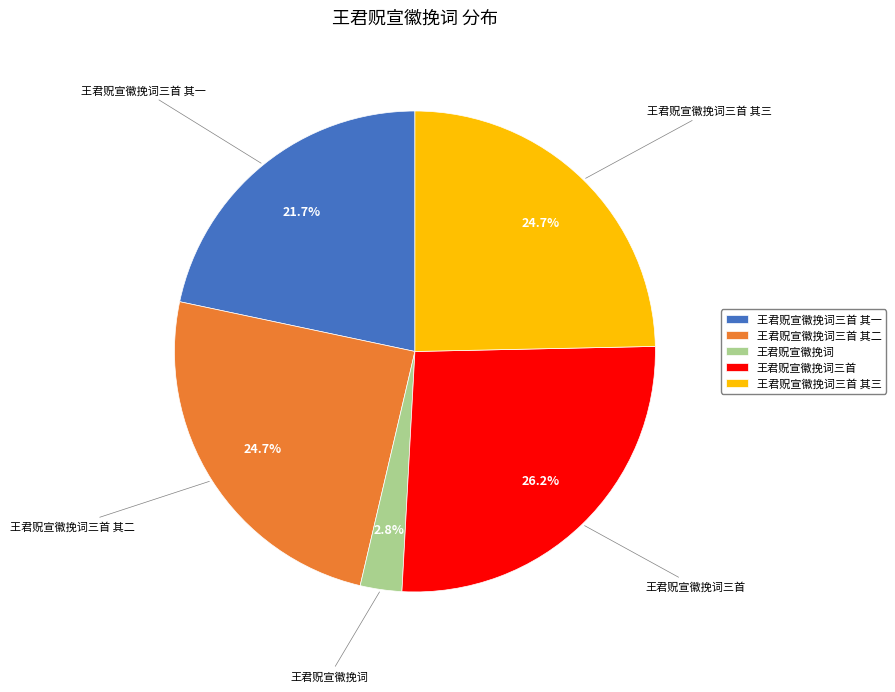

What is the ratio of the value at 王君贶宣徽挽词三首 其一 to the value at 王君贶宣徽挽词三首 其三?

0.9